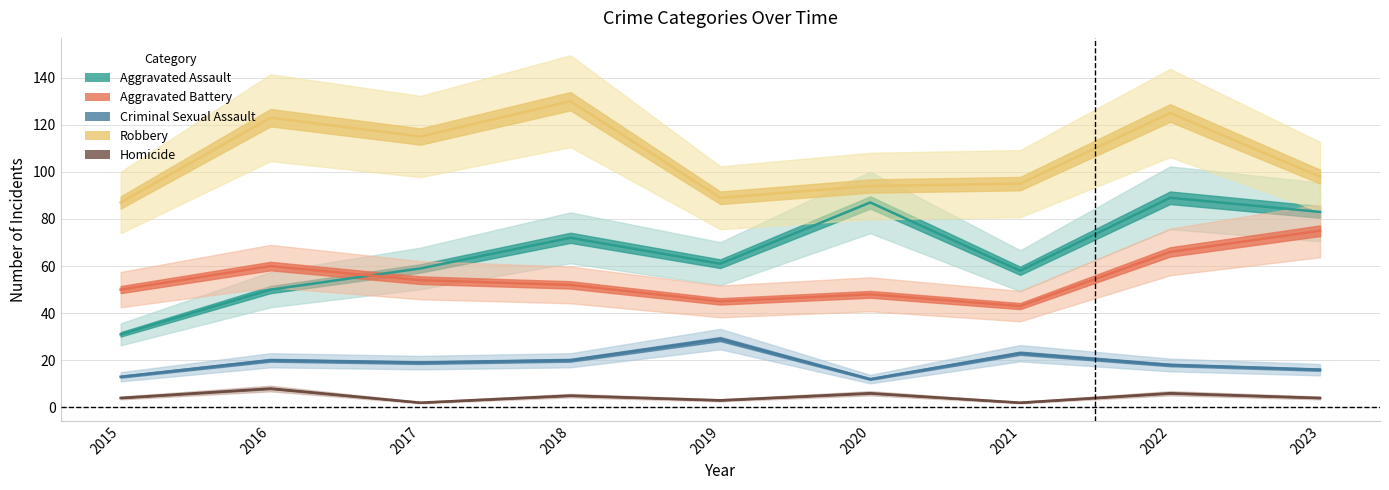

True or false: Homicide and Aggravated Assault intersect in this chart.

False